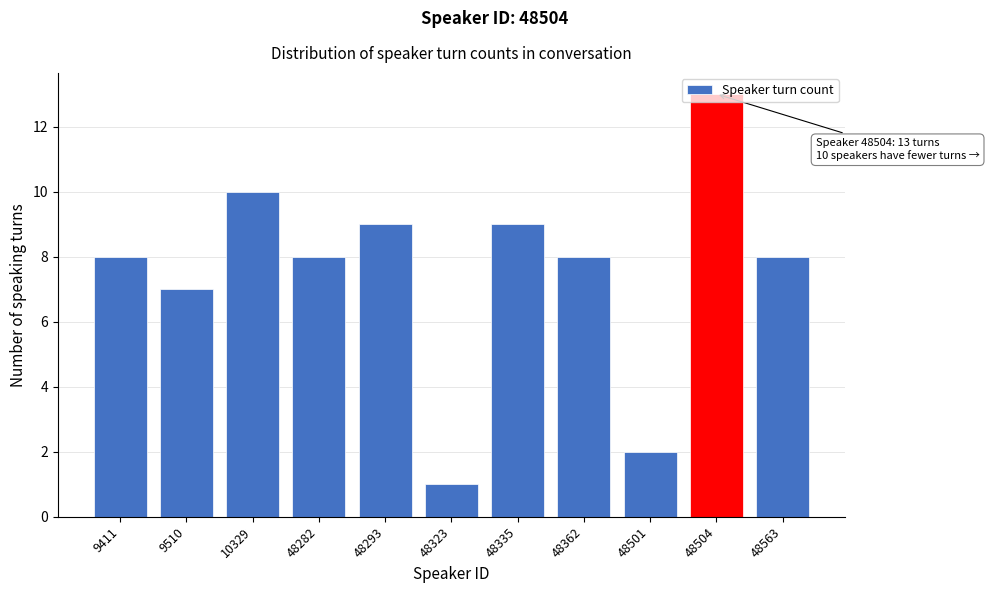

Which label corresponds to the smallest value in the chart?

48323